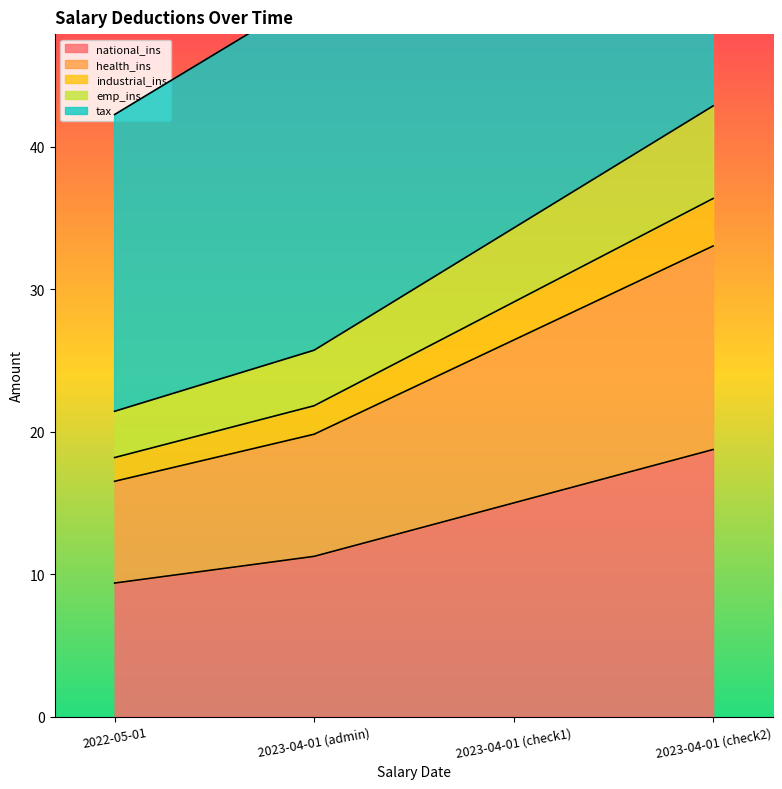

What is the sum of the national_ins values at 2023-04-01 (admin) and 2023-04-01 (check2)?

30.0